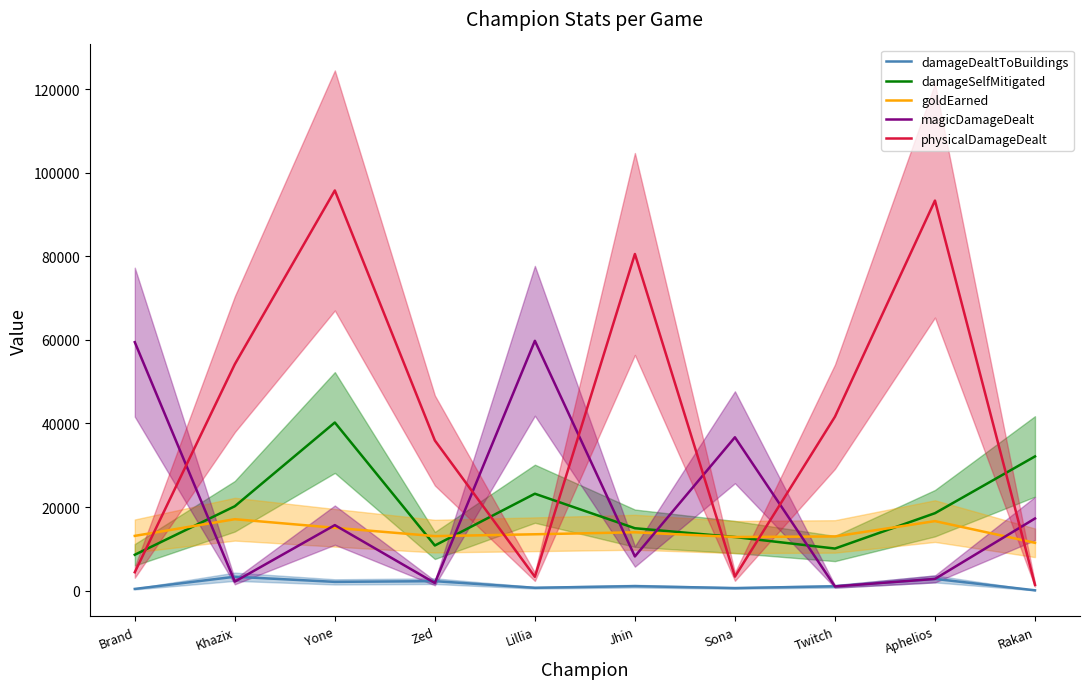

The value of physicalDamageDealt at Zed is 62165. True or false?

False